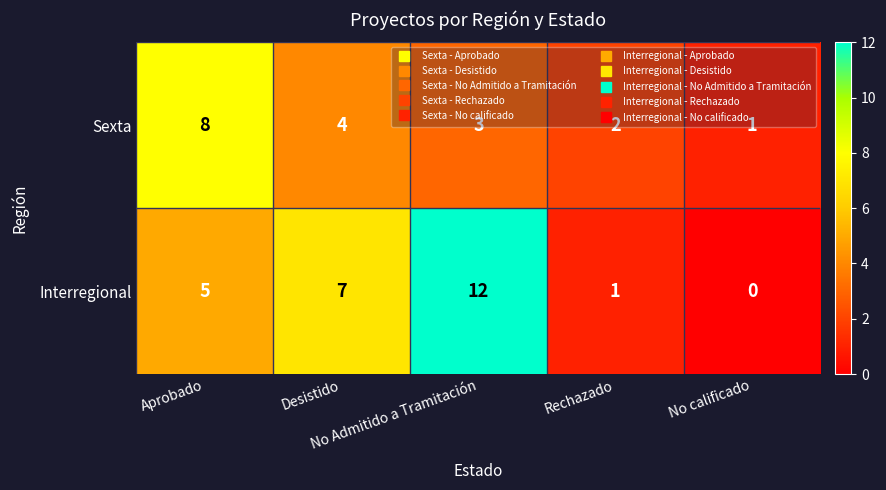

Between Aprobado and Rechazado, which series saw the biggest shift?

Sexta